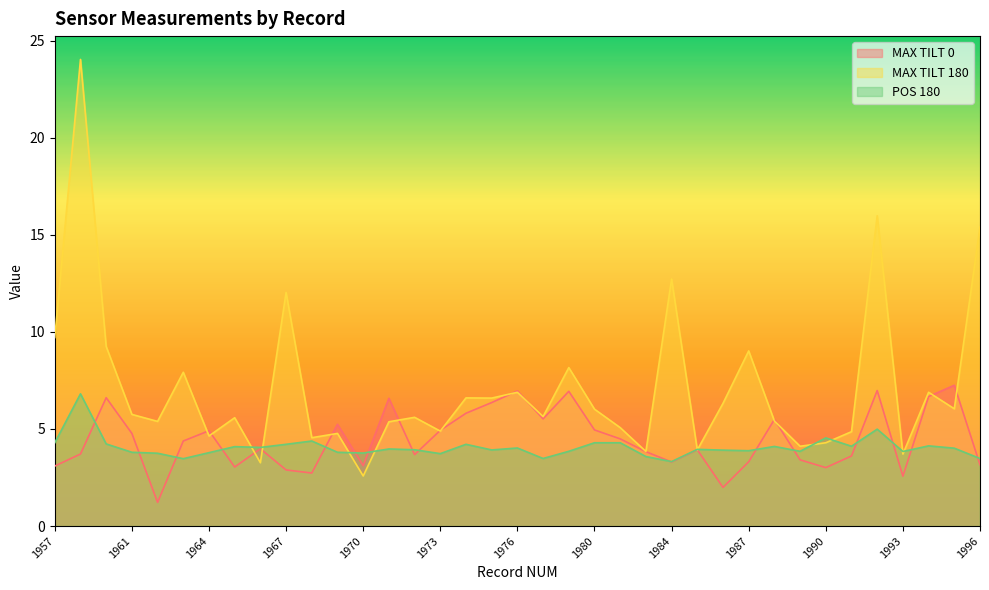

What is the difference between the maximum and minimum values in the MAX TILT 180 series?

21.5